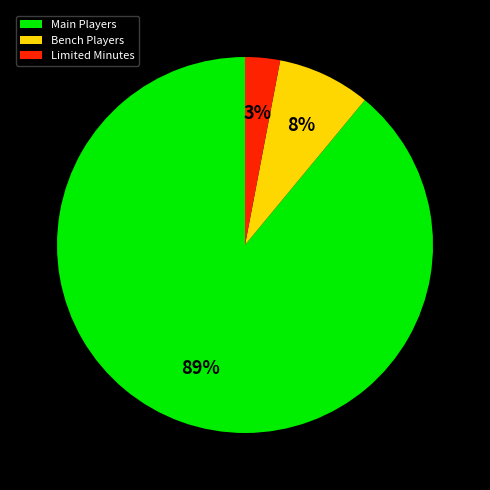

What percentage is the Main Players slice, to the nearest percent?

89%